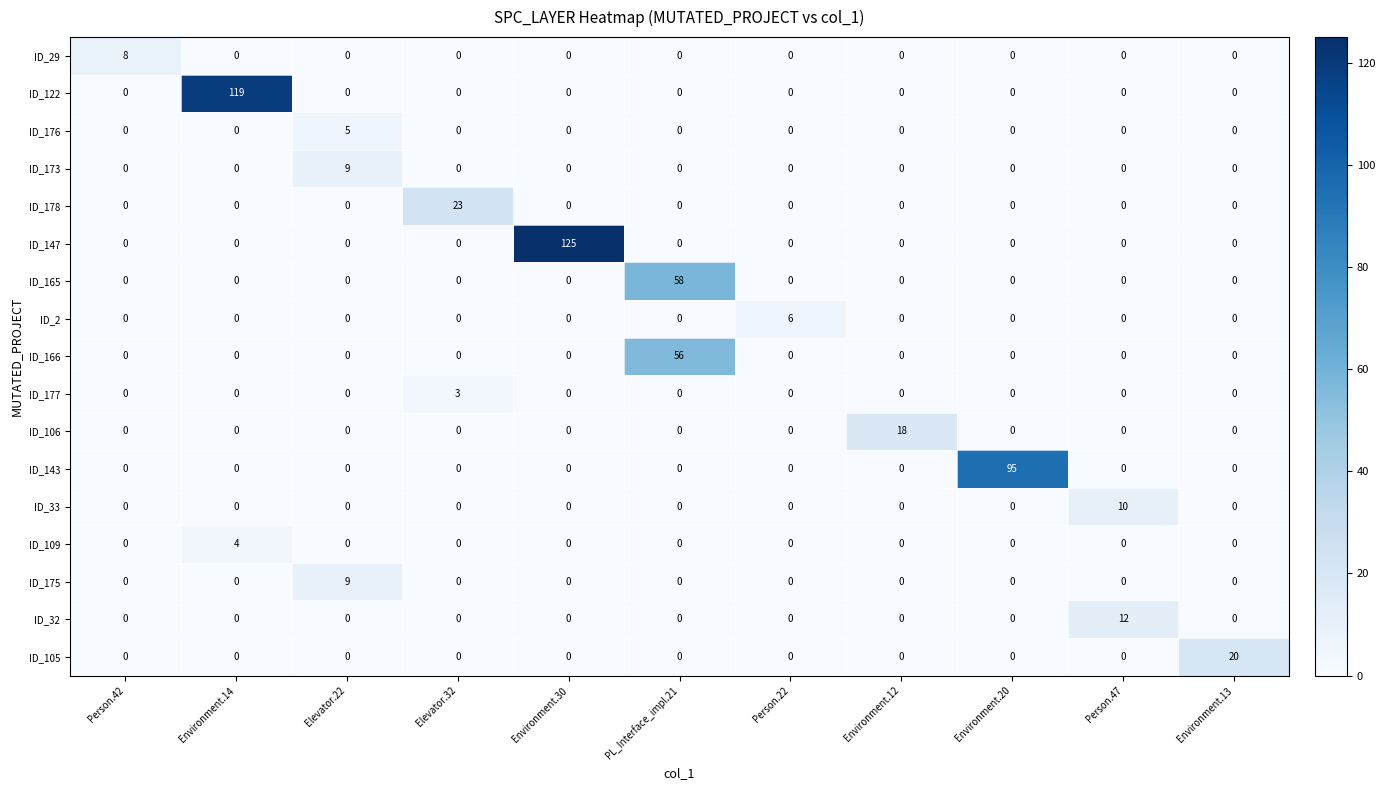

Is the value of ID_106 at Environment.12 greater than the value of ID_2 at Environment.14?

Yes